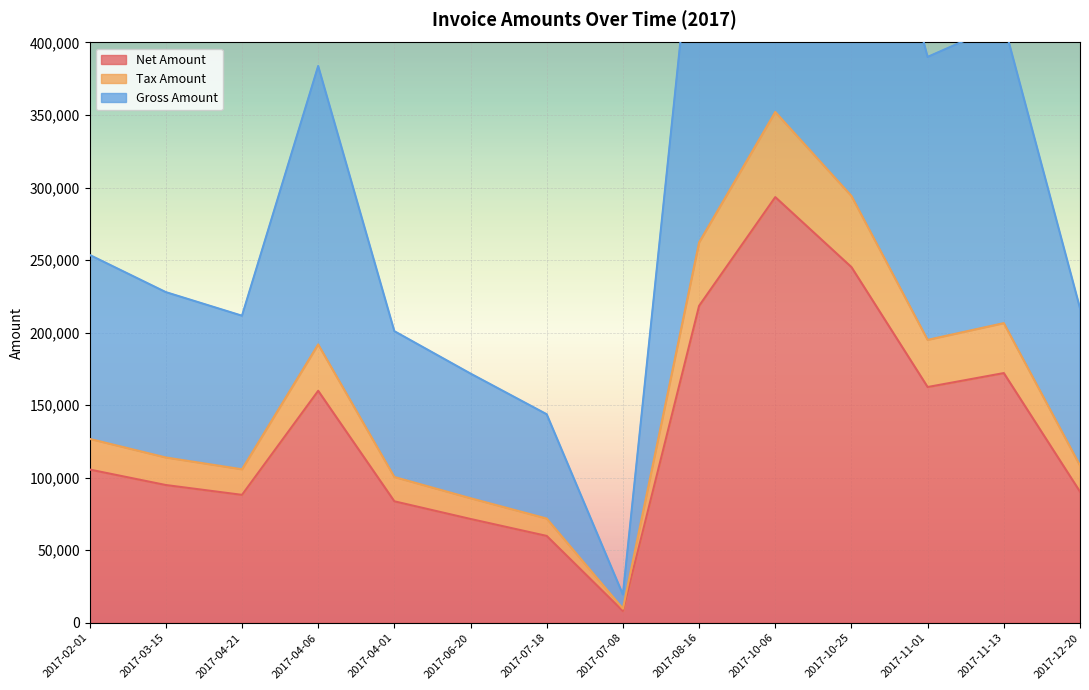

What is the maximum value for Gross Amount?

704236.4